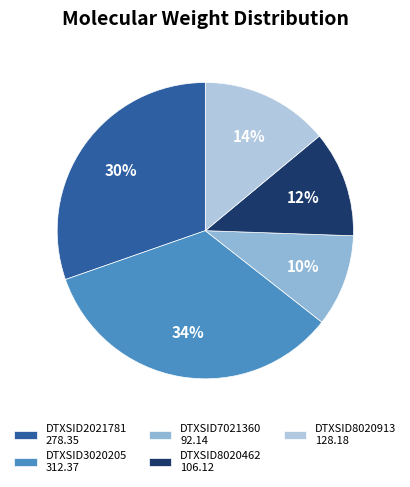

Is there a majority slice in this chart?

No